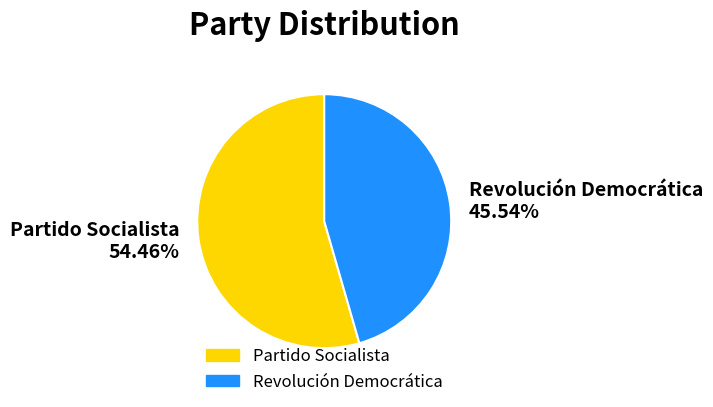

What portion of the pie excludes Revolución Democrática?

54.5%